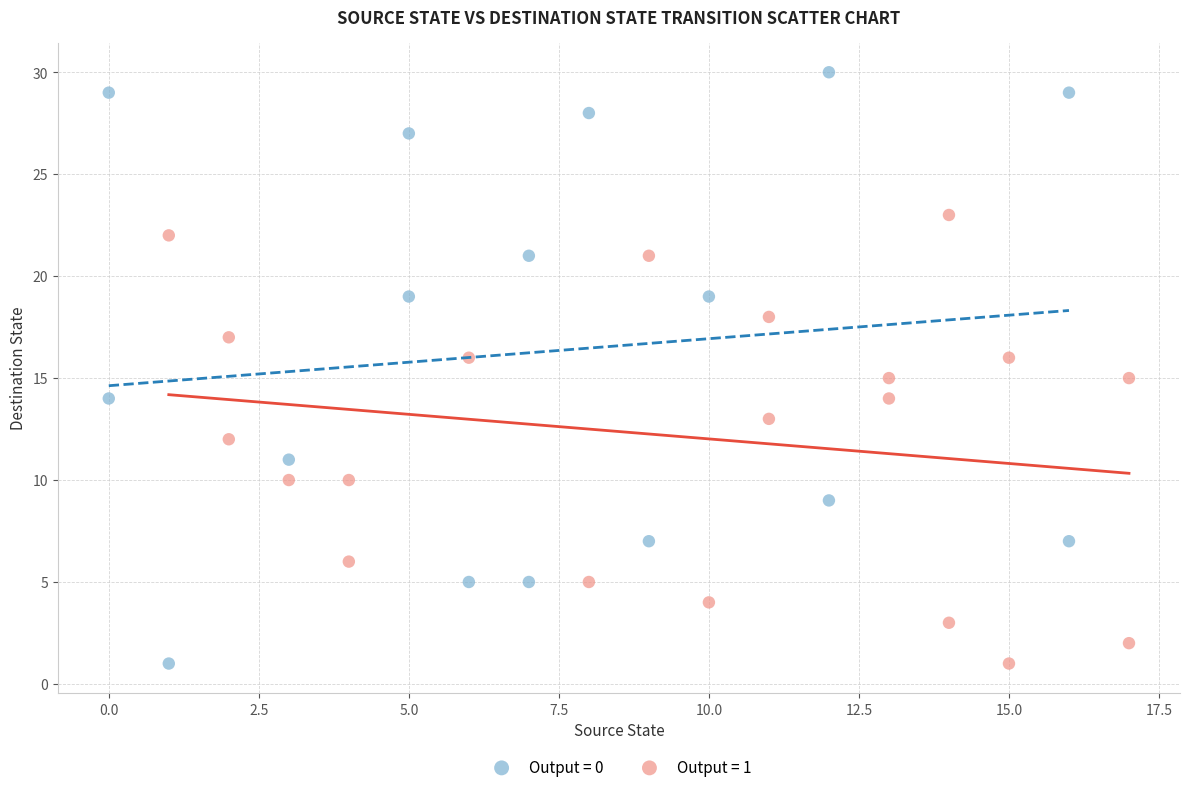

Which series has the largest Y range (max minus min)?

Output = 0